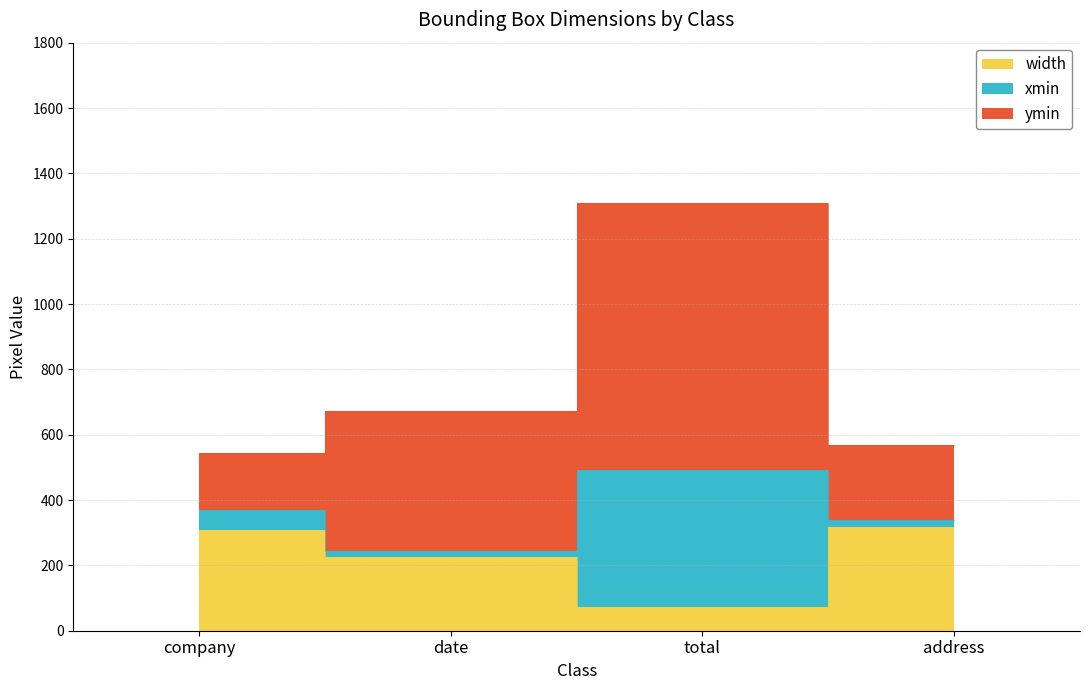

What is the sum of all width values?

926